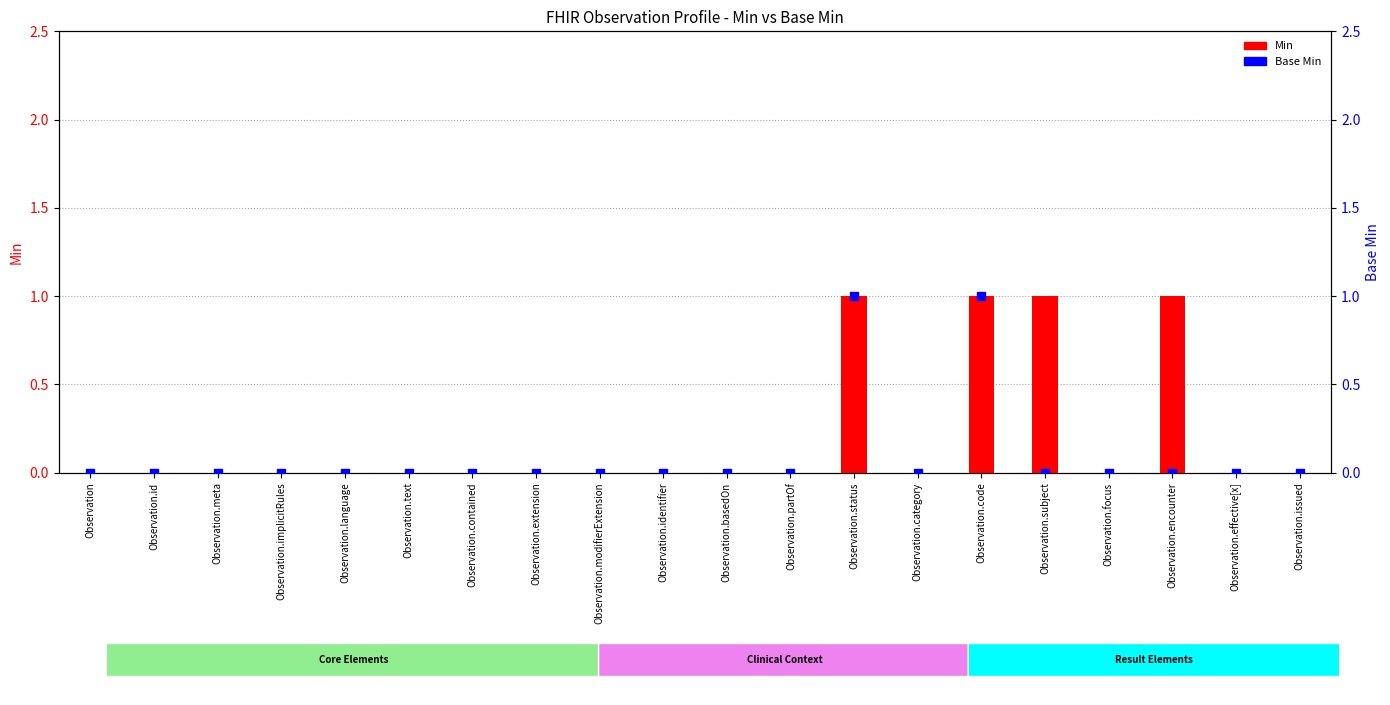

Is the value of Base Min at Observation.encounter greater than the value of Min at Observation.text?

No